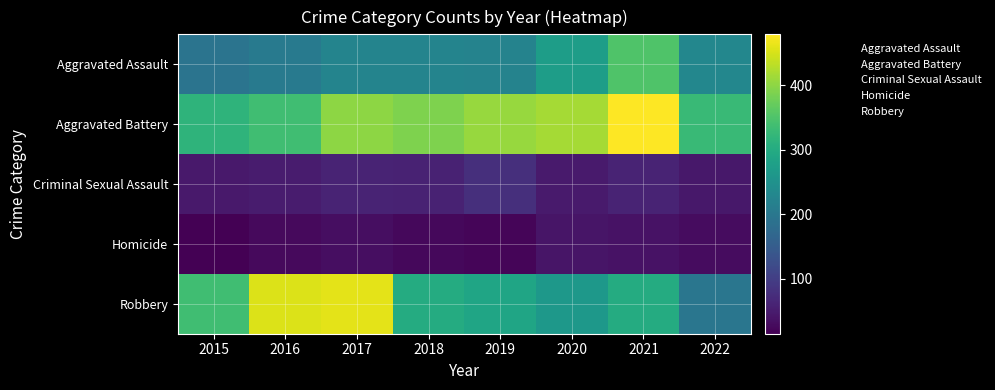

Reading right to left, what are all the values shown in this chart?

Aggravated Assault: 2022=230	2021=352	2020=273	2019=223	2018=225	2017=224	2016=206	2015=194
Aggravated Battery: 2022=330	2021=479	2020=416	2019=407	2018=389	2017=400	2016=336	2015=316
Criminal Sexual Assault: 2022=44	2021=61	2020=48	2019=77	2018=60	2017=61	2016=50	2015=46
Homicide: 2022=30	2021=38	2020=41	2019=22	2018=25	2017=33	2016=26	2015=15
Robbery: 2022=198	2021=300	2020=263	2019=287	2018=301	2017=460	2016=454	2015=337